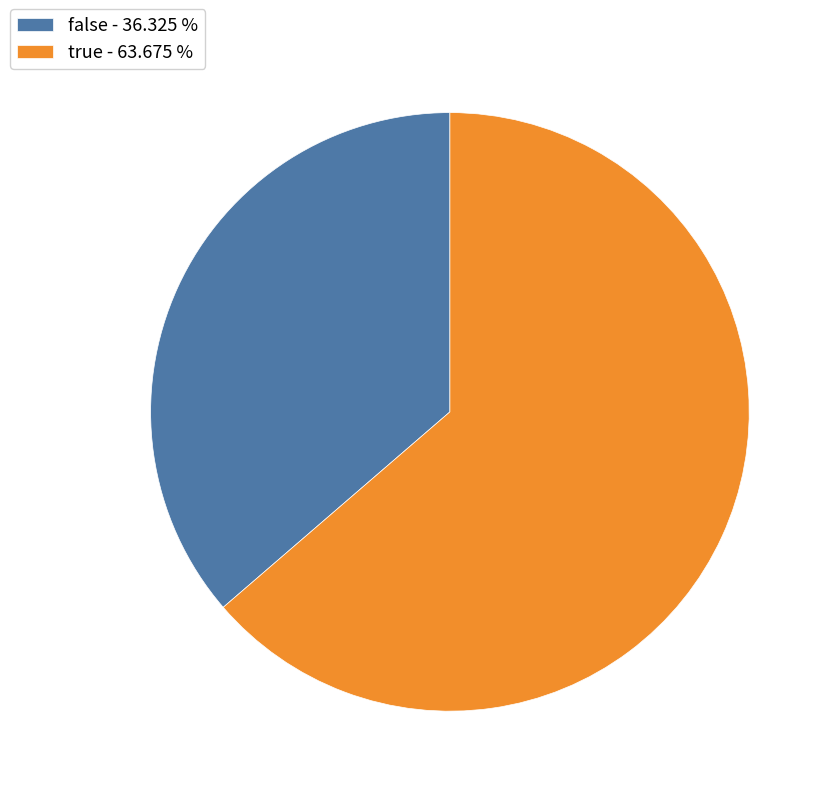

Does true represent more than half of the total?

Yes